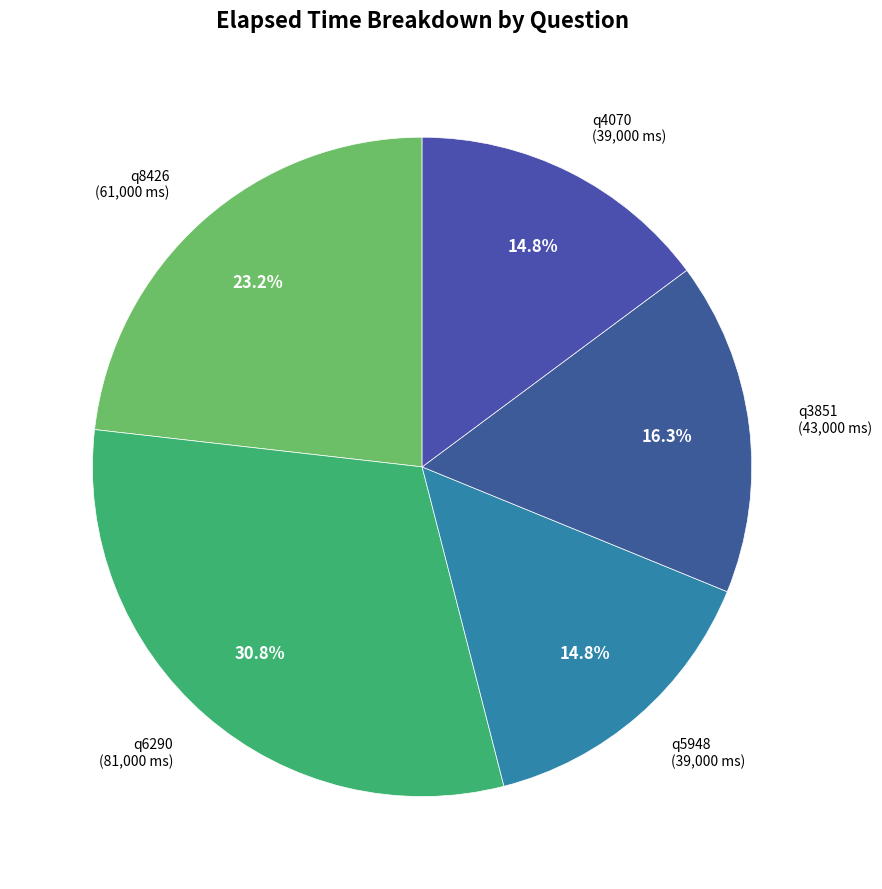

To the nearest percent, what is the difference between the largest and smallest slice percentages?

16%